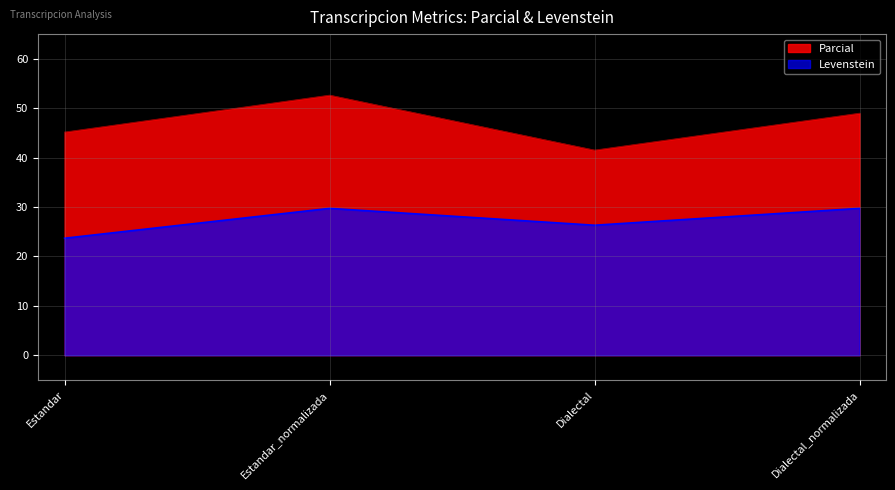

True or false: Levenstein and Parcial cross at least once.

False